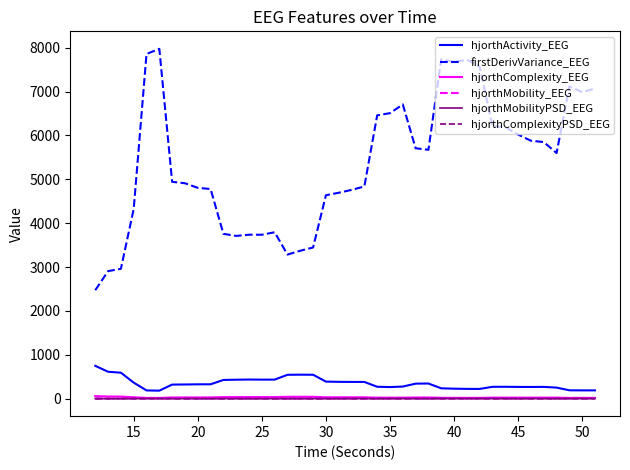

What is the sum of all hjorthActivity_EEG values?

13932.9